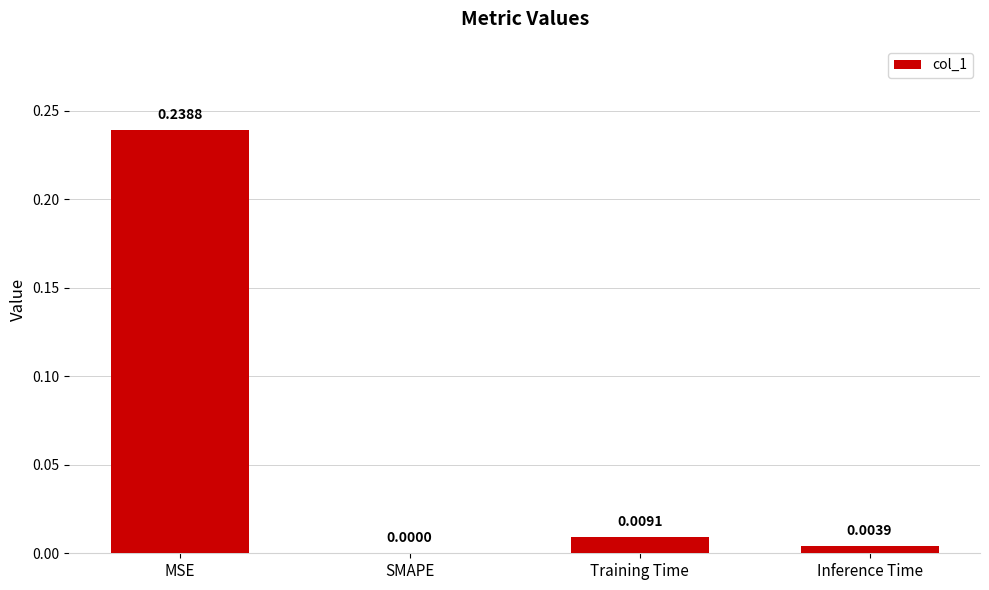

Where is the data nearest to the value 0?

SMAPE